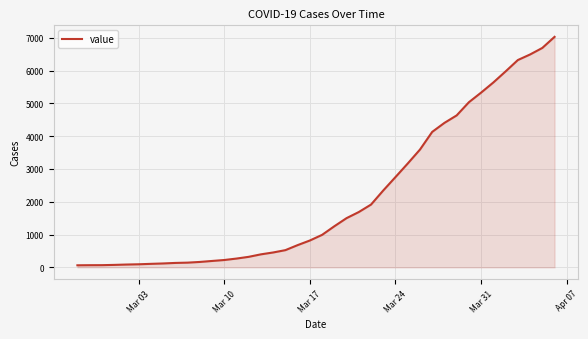

What is the greatest value displayed?

7029